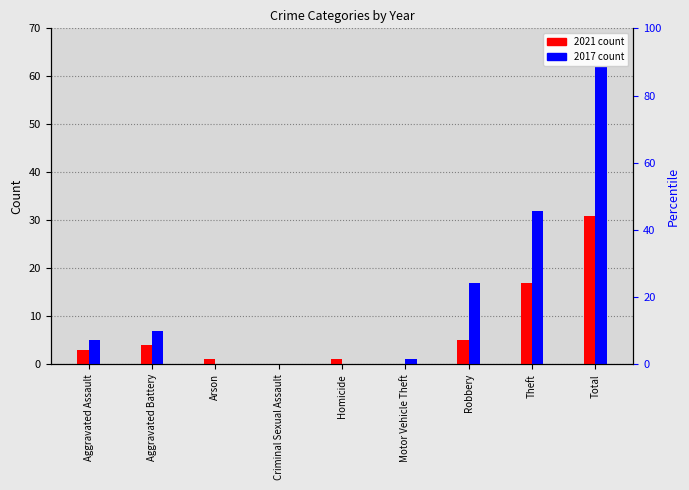

Which series has the widest spread of values?

2017